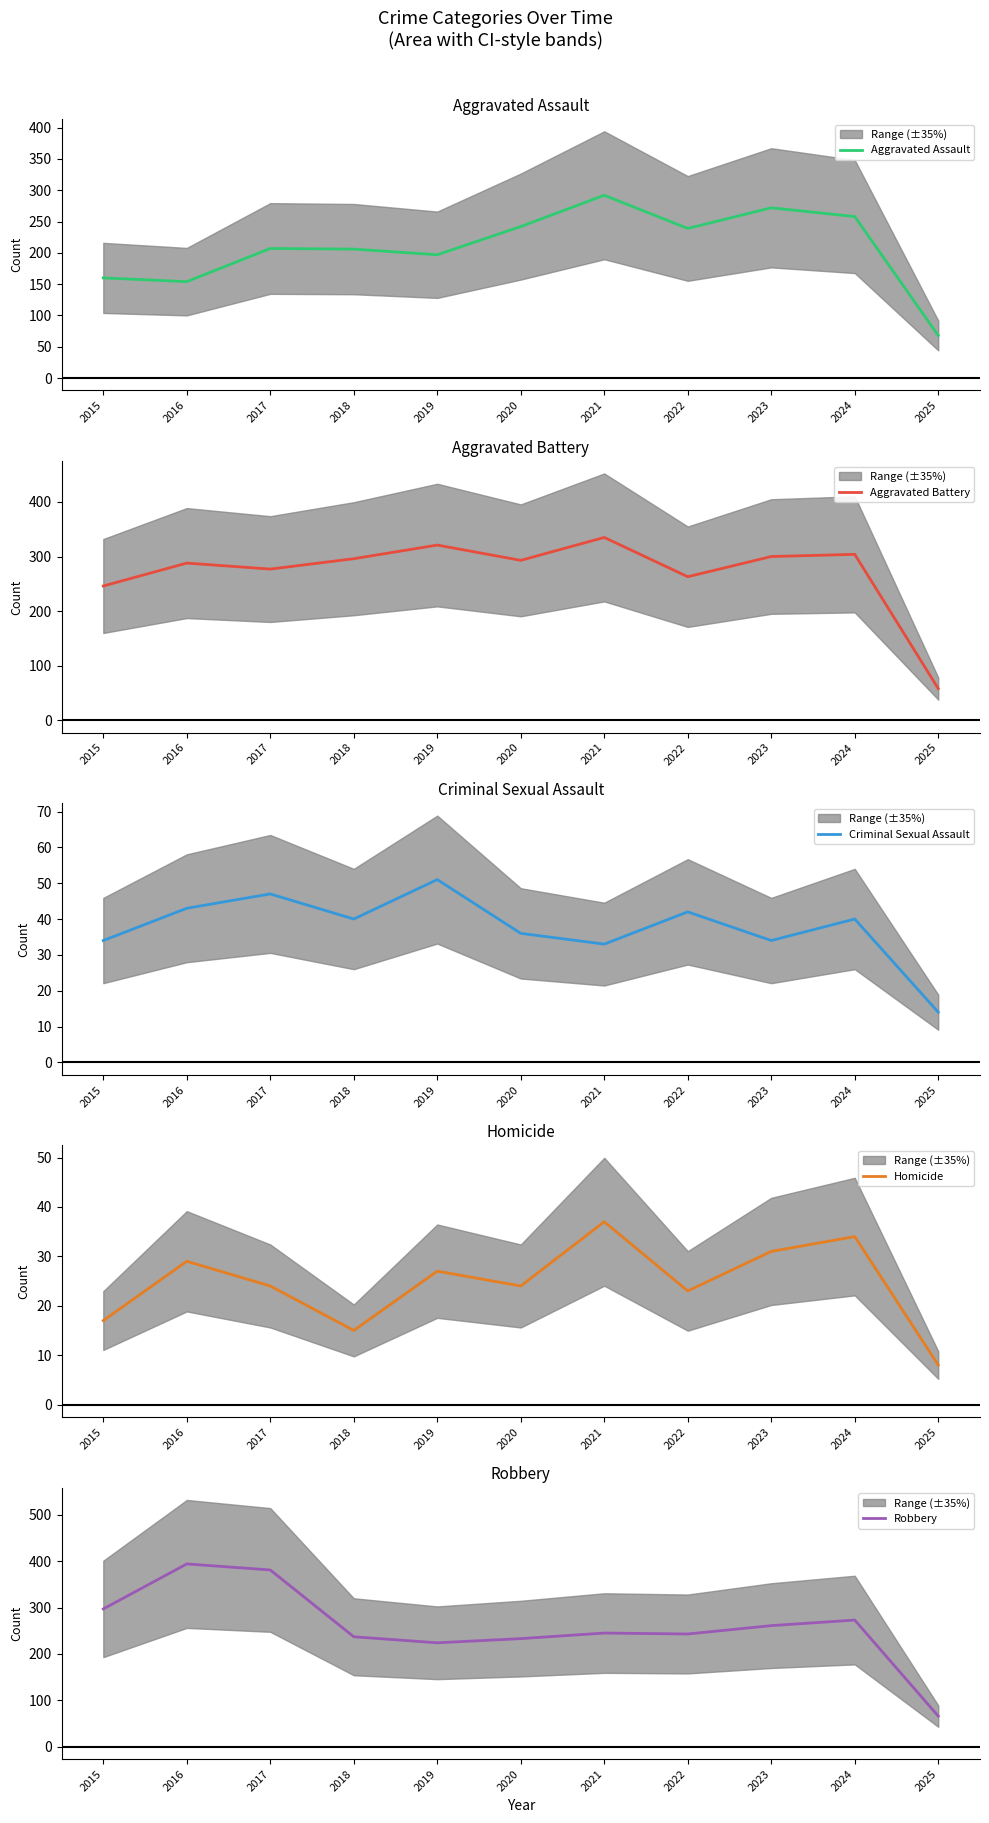

What is the total value across all series at 2017?

936